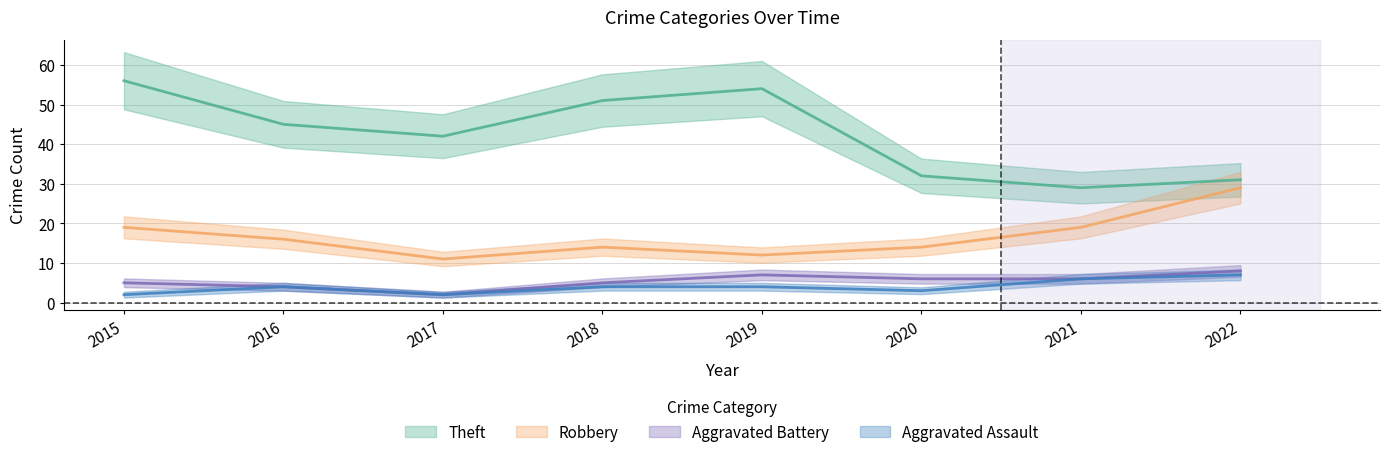

At which label is Aggravated Battery closest to 5?

2015